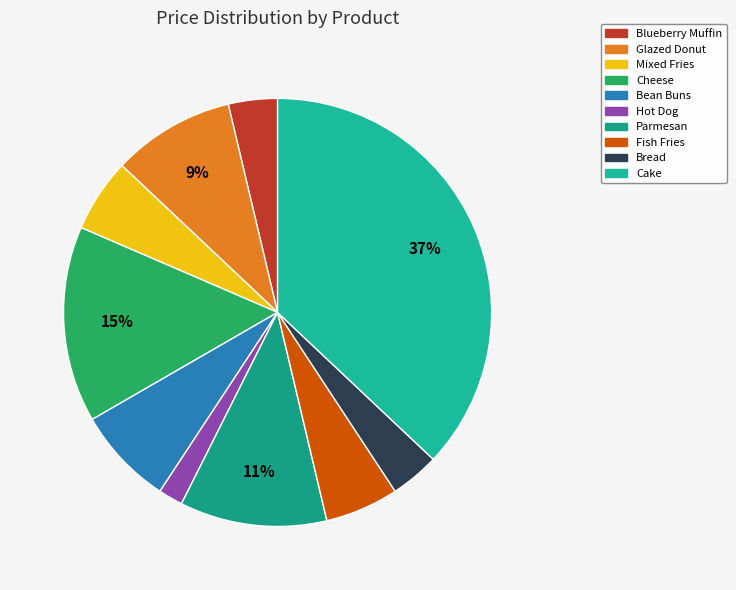

What is the largest slice in the pie chart?

Cake